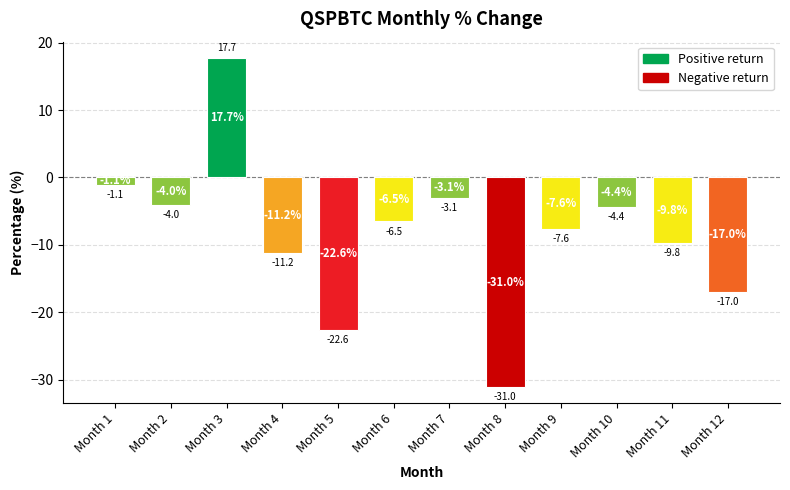

What is the maximum value shown in the chart?

17.7